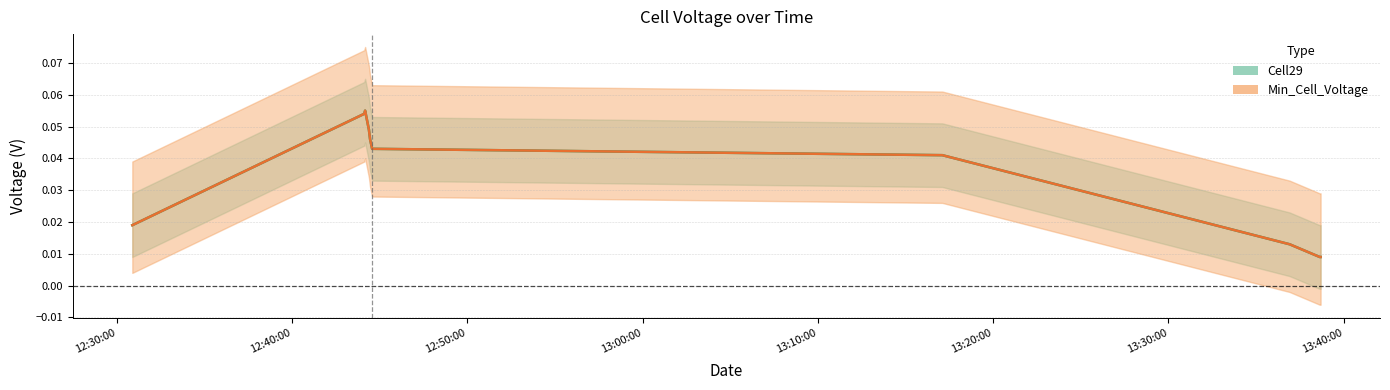

Reading left to right, transcribe all the data shown in this chart.

Cell29: 0.0	0.1	0.1	0.0	0.0	0.0	0.0	0.0	0.0	0.0
Min_Cell_Voltage: 0.0	0.1	0.1	0.0	0.0	0.0	0.0	0.0	0.0	0.0